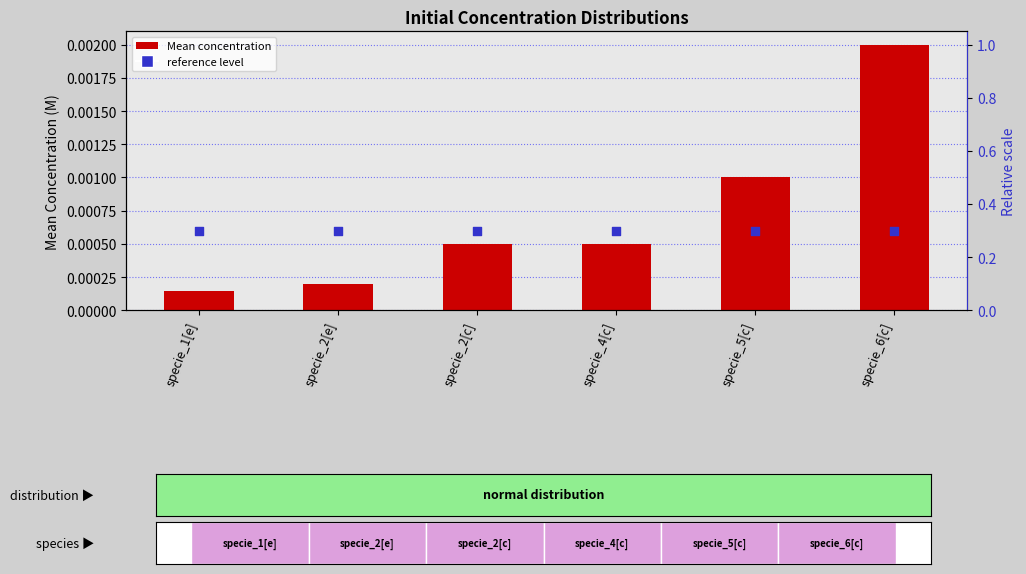

Is the value of reference level at specie_5[c] greater than the value of Mean concentration at specie_2[c]?

Yes